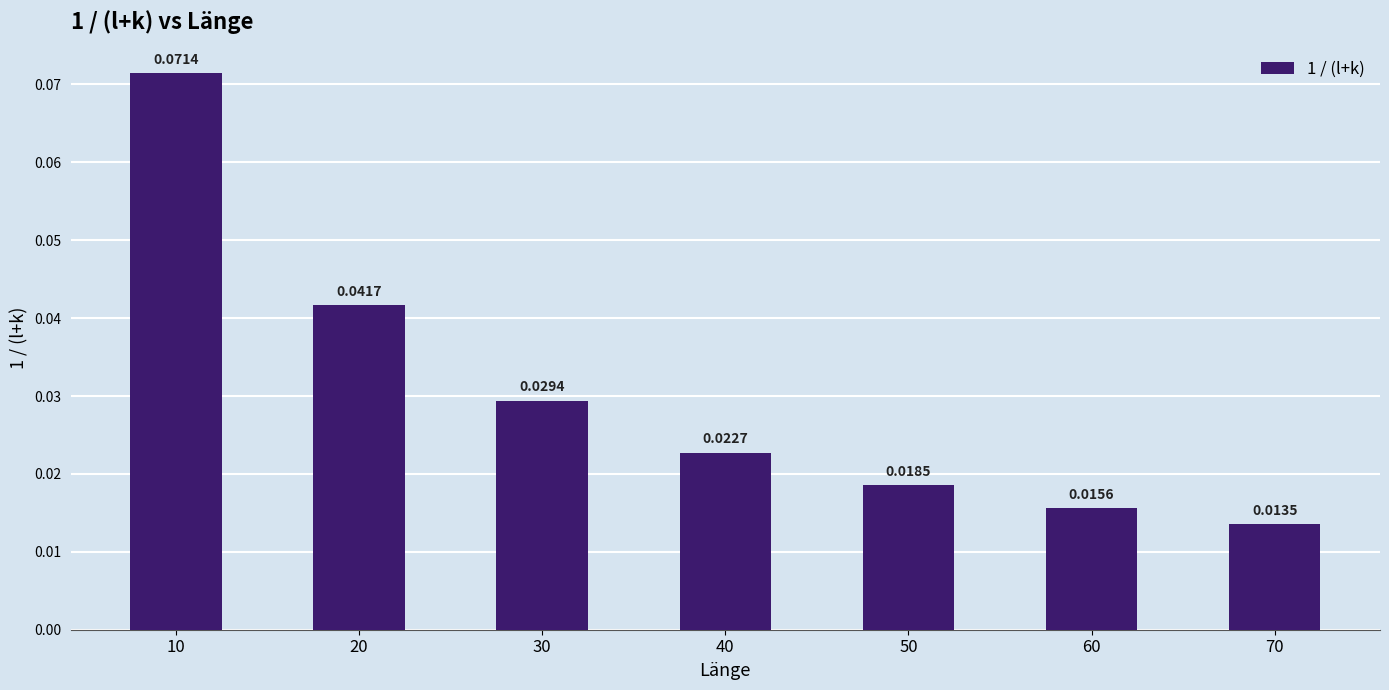

How many values are between 0 and 1?

7